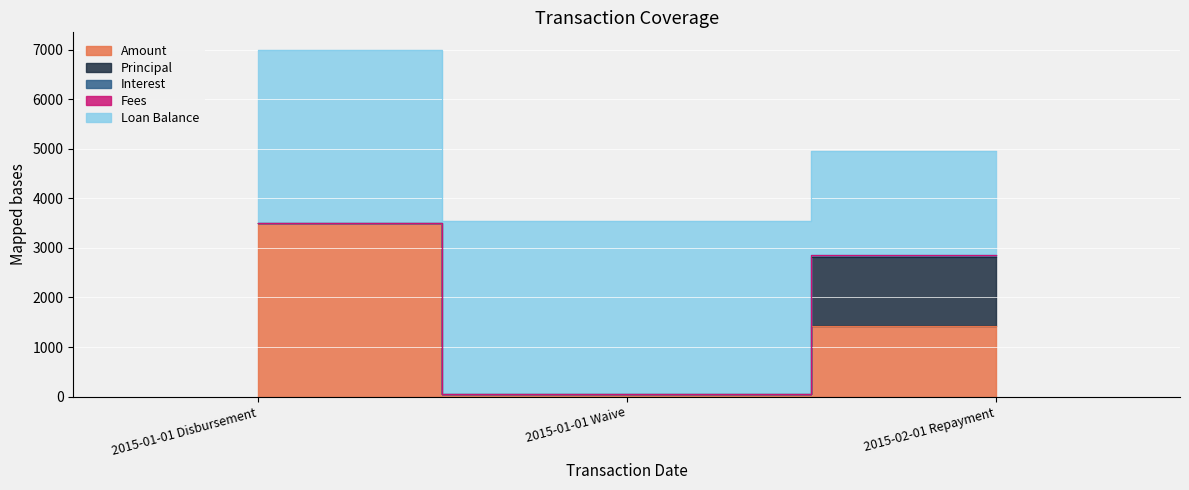

Does the chart display data point markers on the line(s)?

No